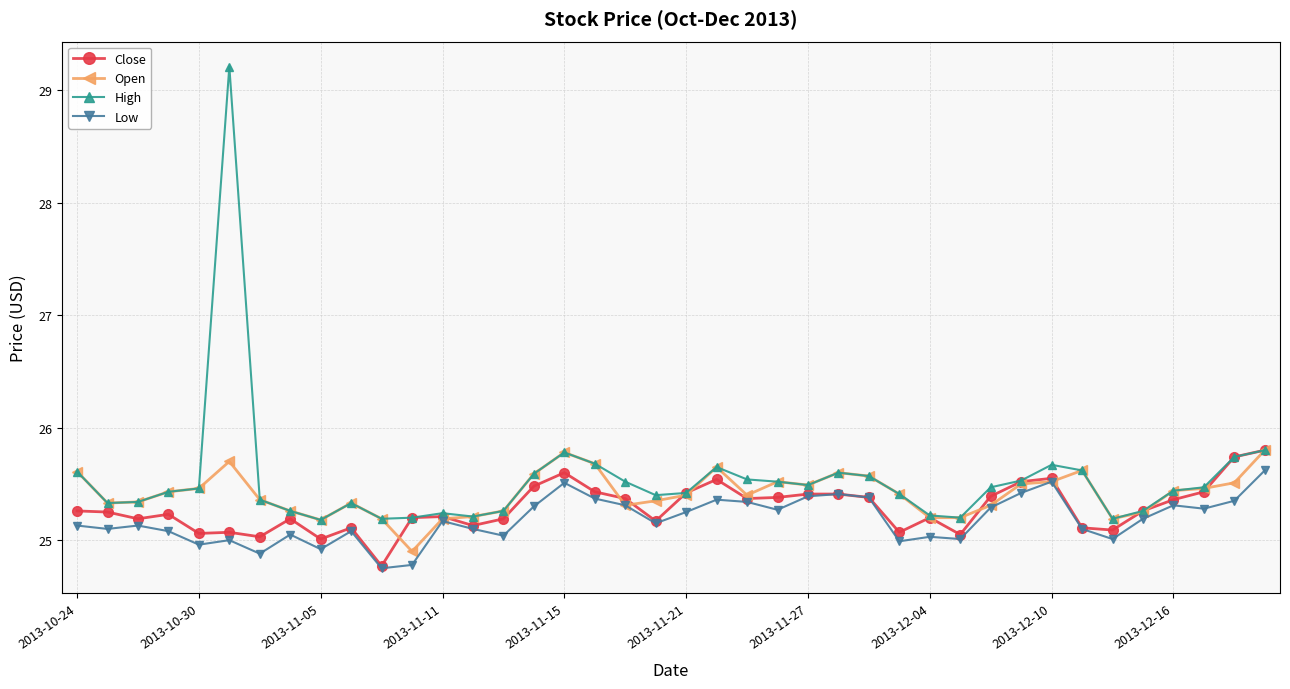

Which series has the largest range (max minus min)?

High